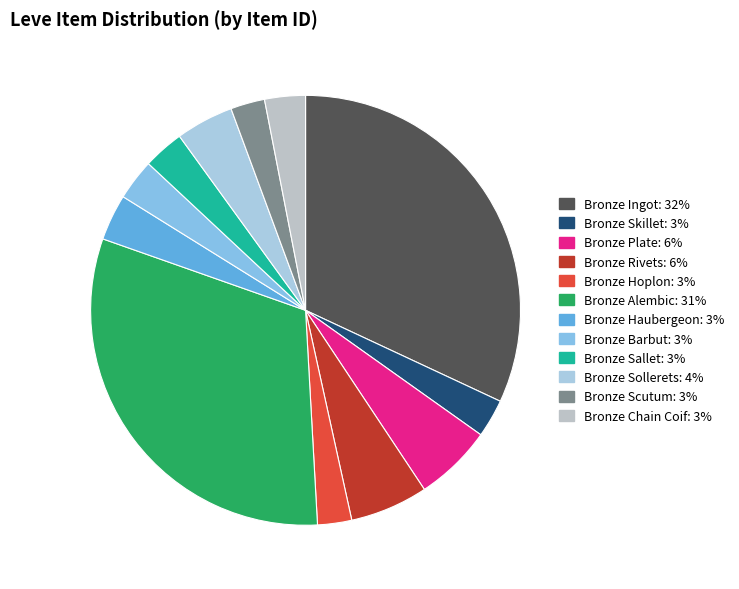

How many slices are in this pie chart?

12